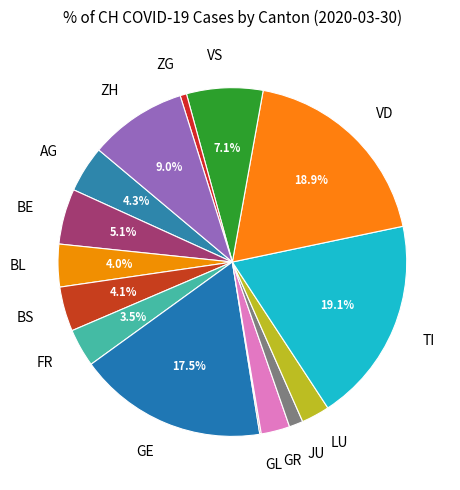

Approximately how many times larger is the value at GE compared to VD?

0.9